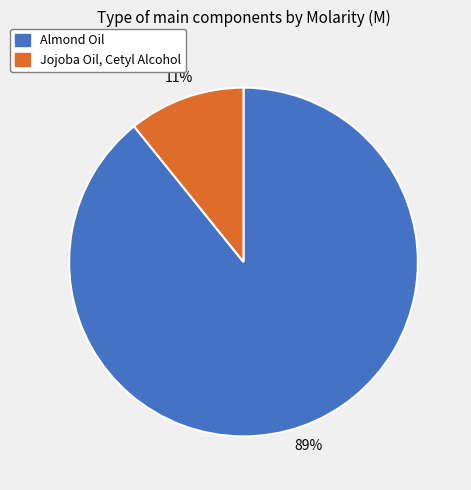

What percentage is the Jojoba Oil, Cetyl Alcohol slice, to the nearest percent?

11%